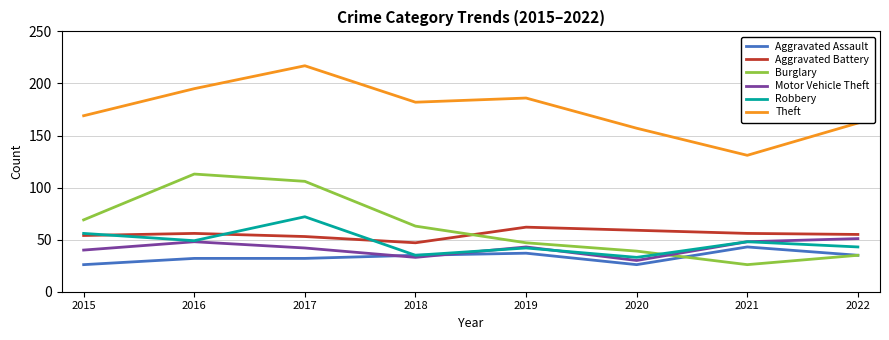

List the series in order of their peak value, highest first.

Theft, Burglary, Robbery, Aggravated Battery, Motor Vehicle Theft, Aggravated Assault